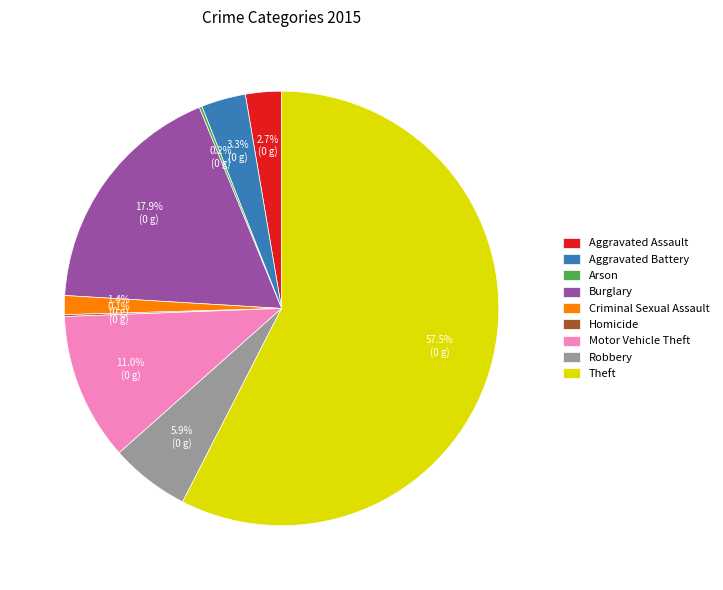

To the nearest percent, what is the difference between the Criminal Sexual Assault and Aggravated Battery slice percentages?

2%